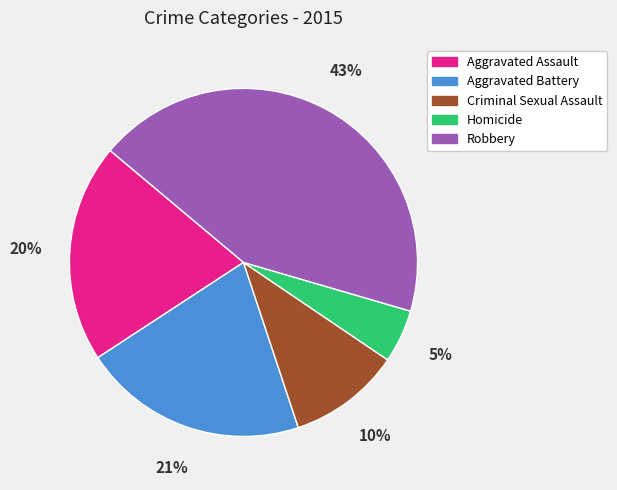

How many slices are in this pie chart?

5